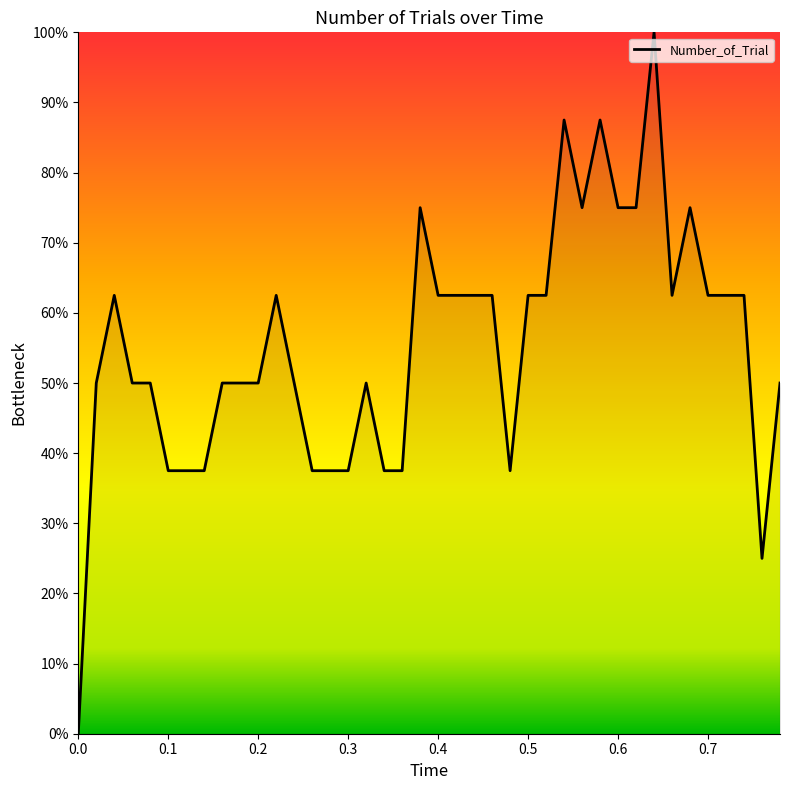

What is the greatest value displayed?

100.0